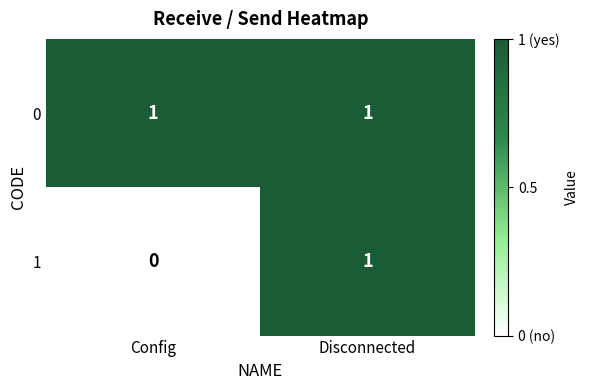

What is the total value across all series at Config?

1